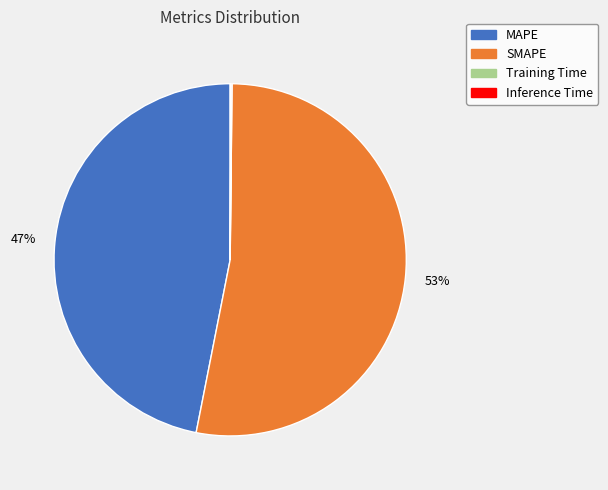

Which category accounts for the majority?

SMAPE